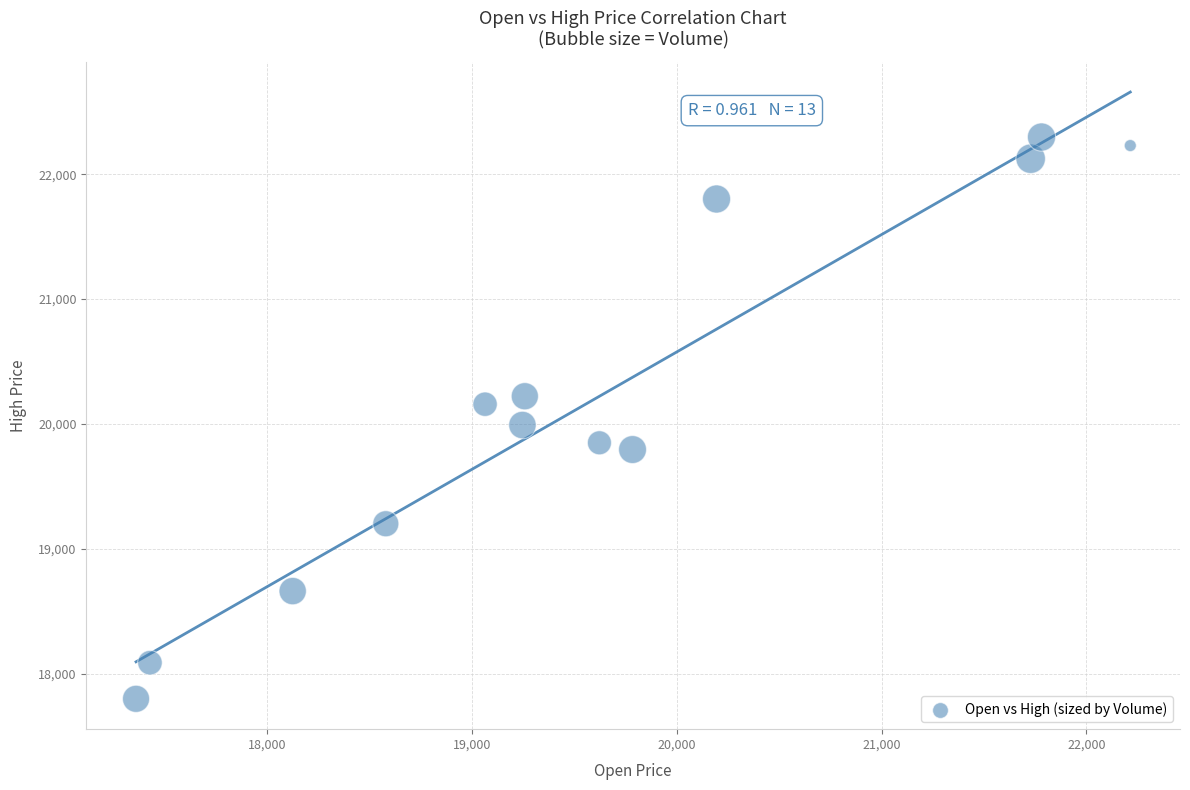

What Y value in the scatter plot is closest to 20048?

19991.8